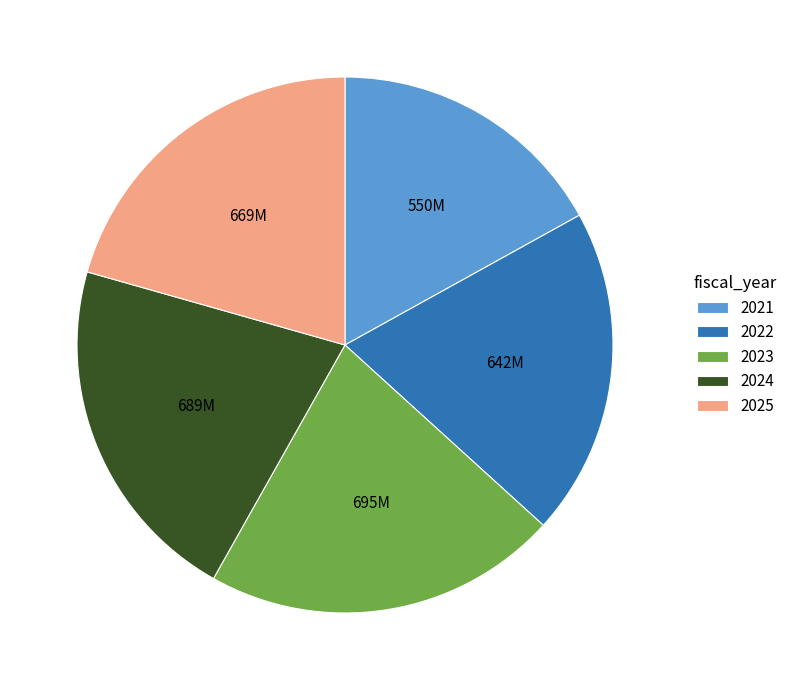

Which category has the smallest portion of the pie?

2021